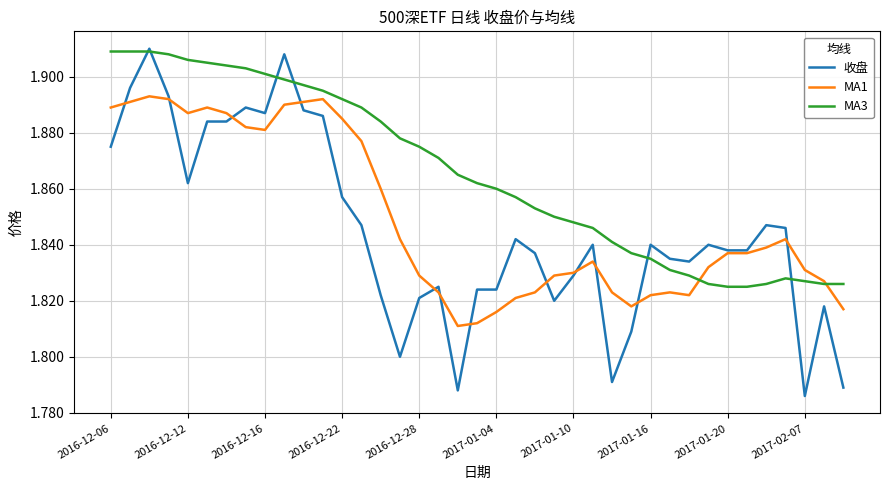

Rank the series by their average value, from lowest to highest.

收盘, MA1, MA3